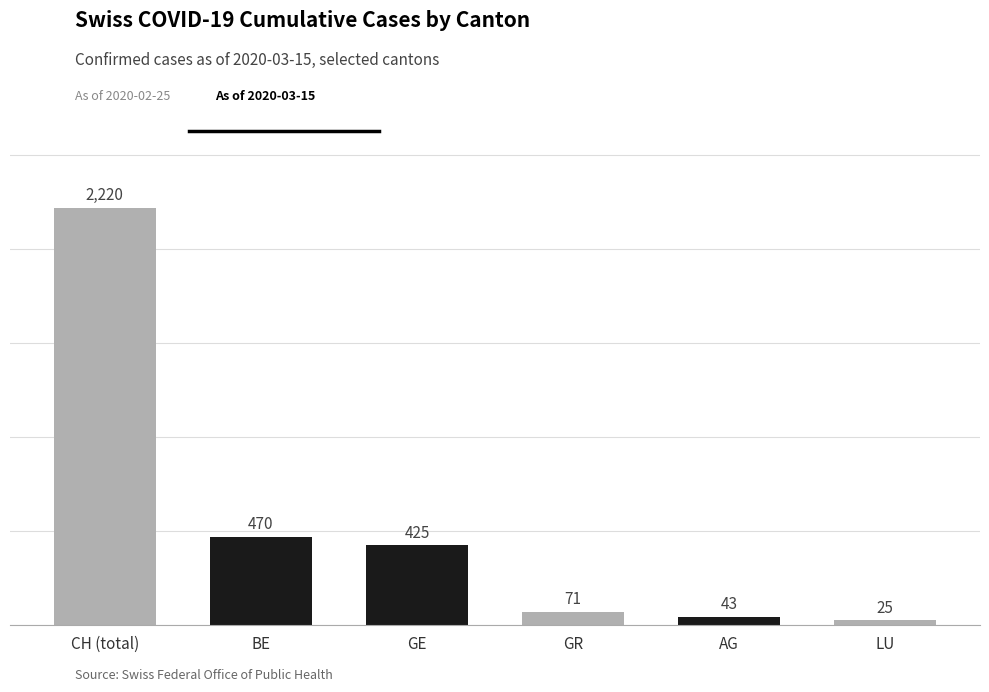

What is the label of the 1st bar from the left?

CH (total)